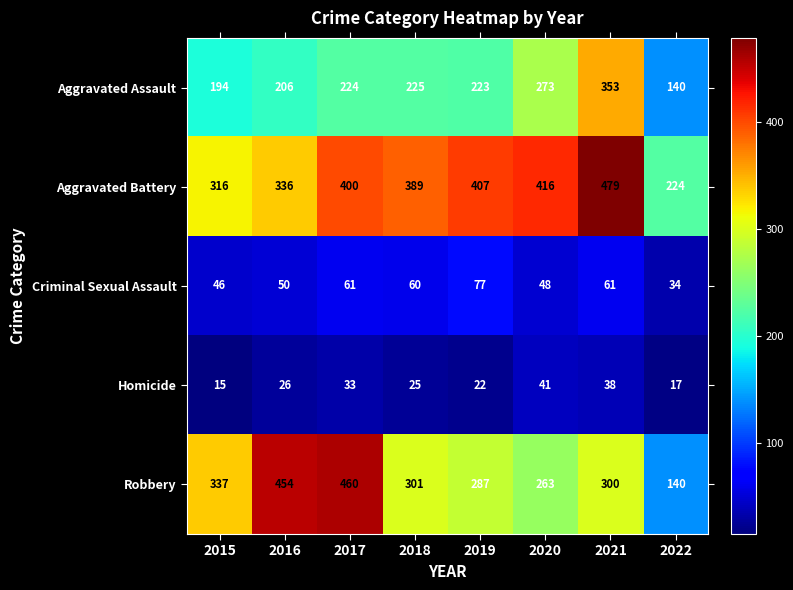

Where is Aggravated Assault nearest to the value 246?

2018